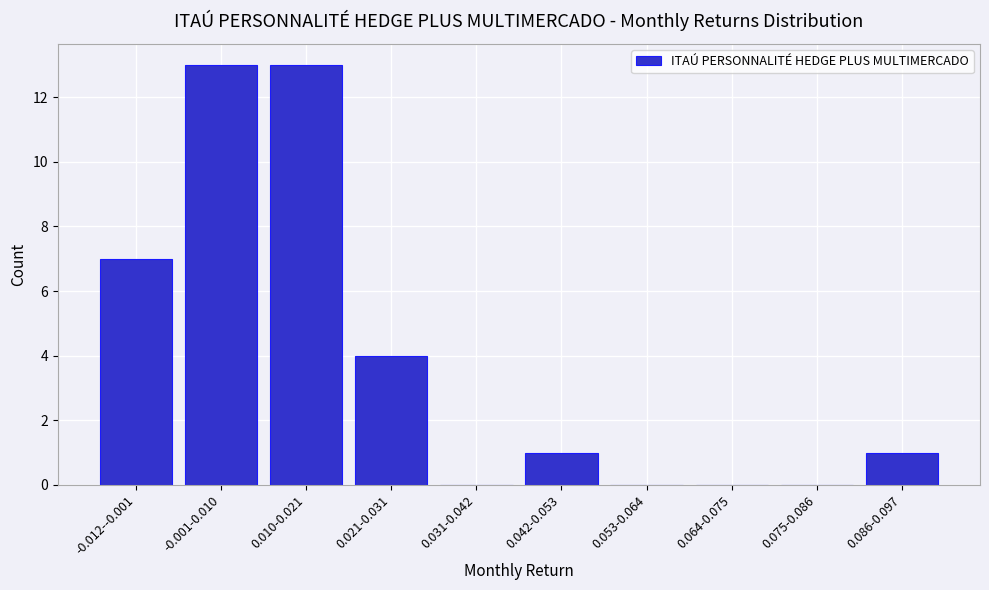

Reading left to right, extract all data points from this chart.

-0.012--0.001=7	-0.001-0.010=13	0.010-0.021=13	0.021-0.031=4	0.031-0.042=0	0.042-0.053=1	0.053-0.064=0	0.064-0.075=0	0.075-0.086=0	0.086-0.097=1